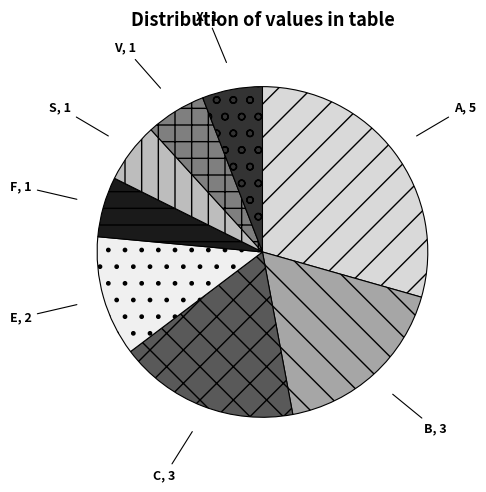

Combined, do V and E account for over 50%?

No